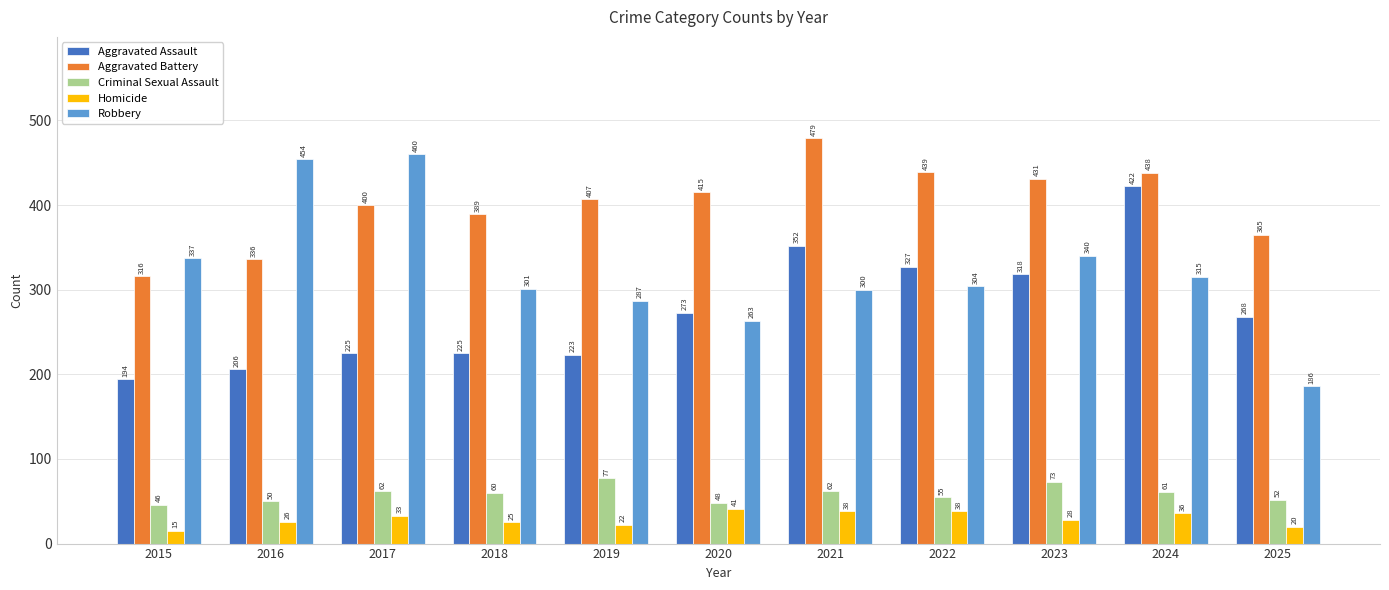

Which series has the largest total across all categories?

Aggravated Battery